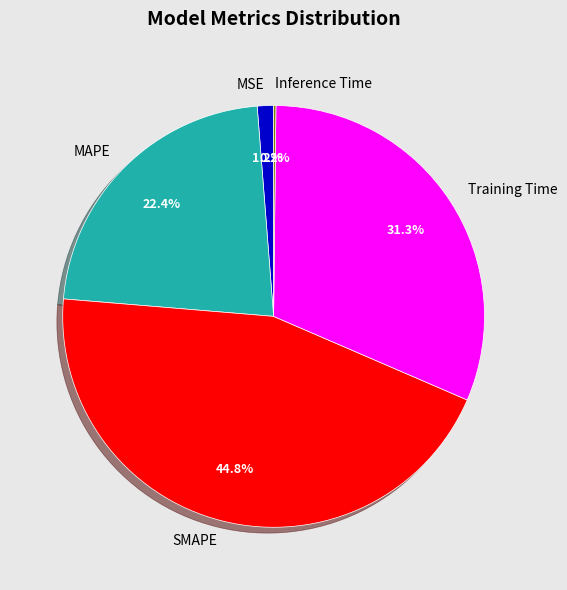

Between Training Time and MAPE, which is larger?

Training Time